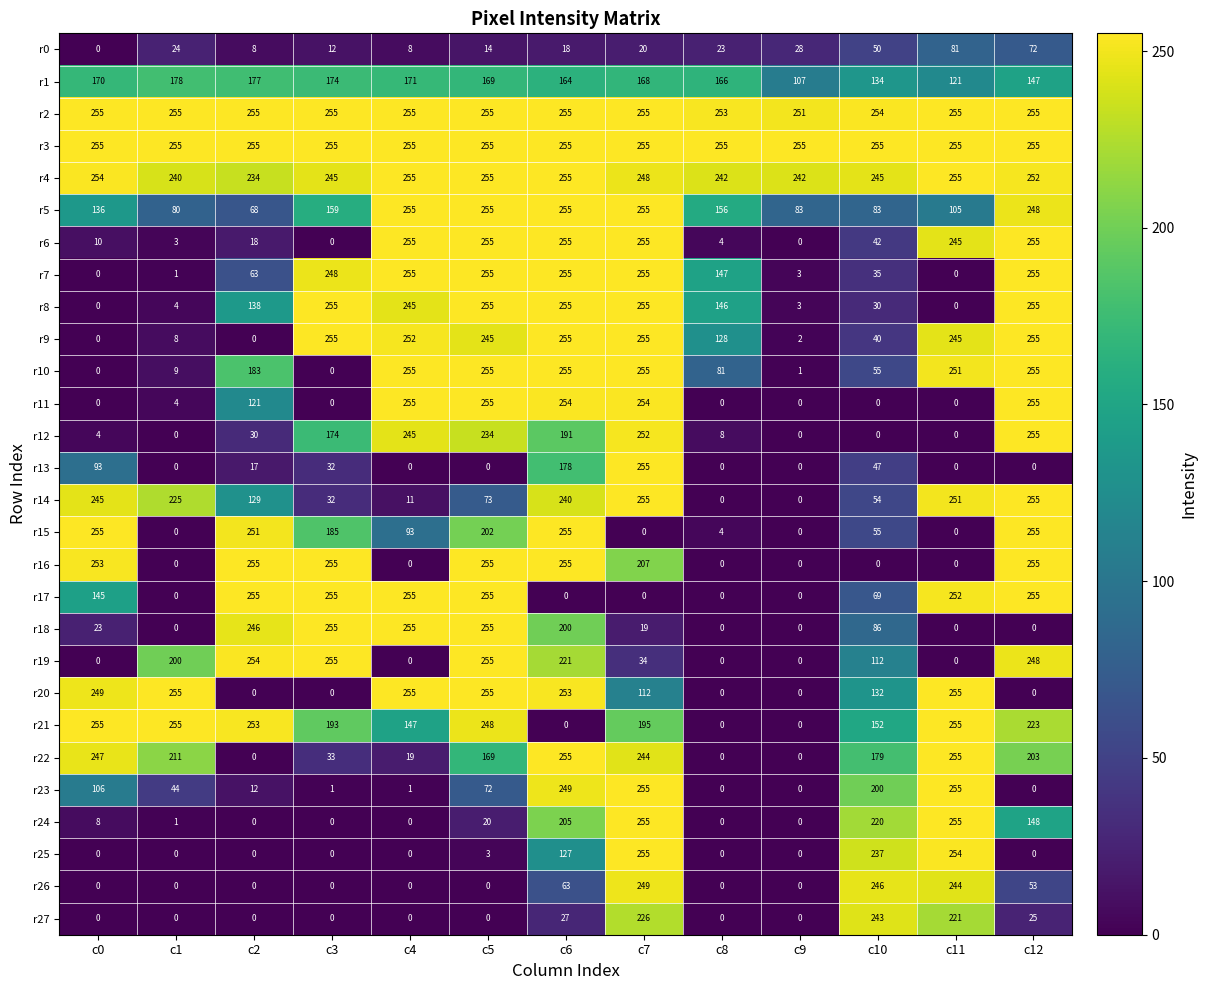

At which category is the sum across all series the highest?

c7